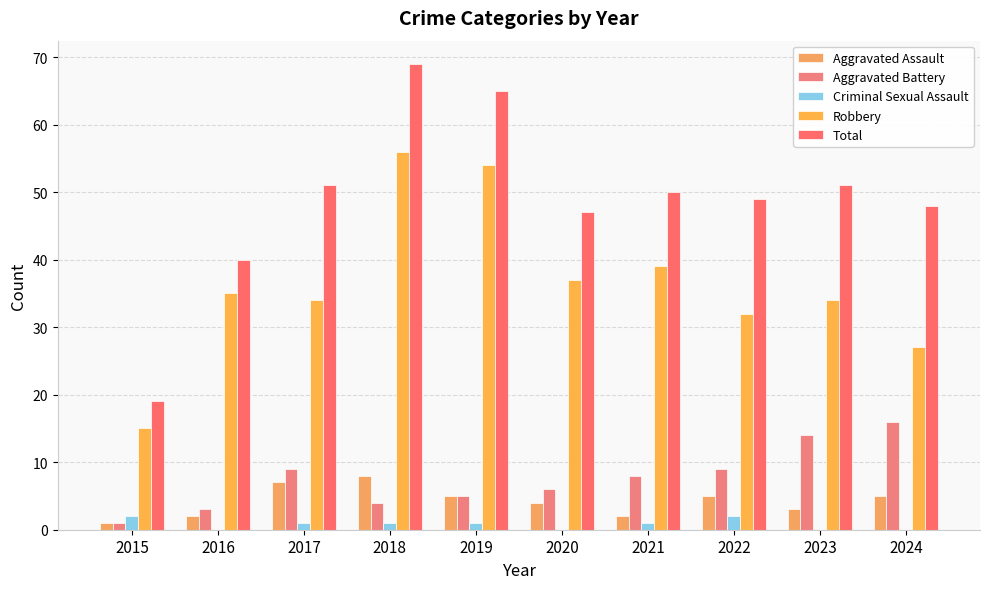

Where is Total nearest to the value 44?

2020